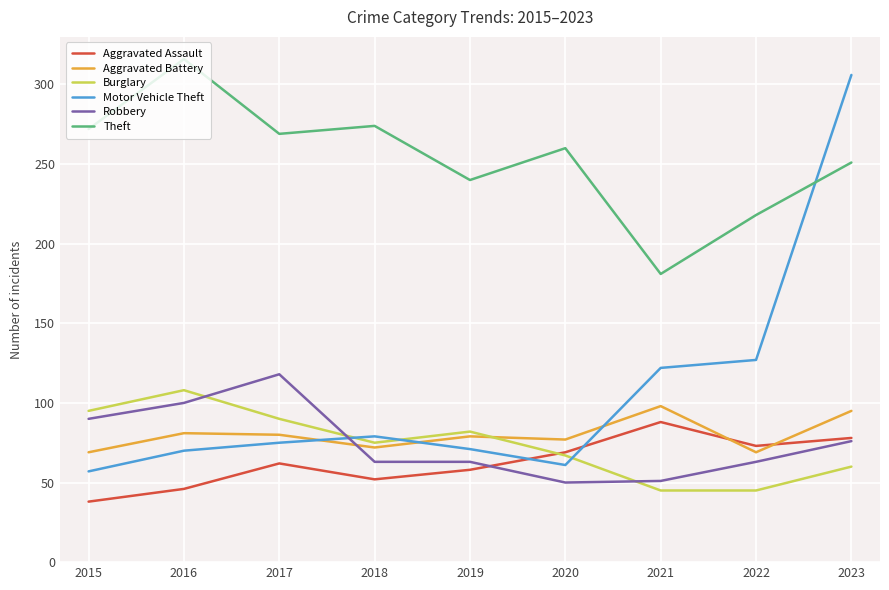

What is the total value across all series at 2021?

585